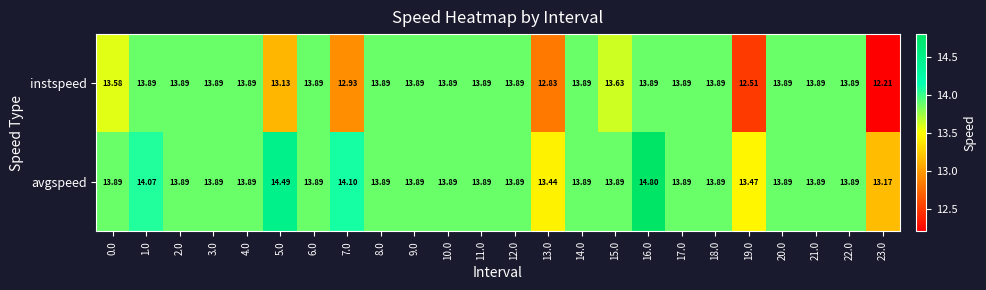

List the series in order of their peak value, highest first.

avgspeed, instspeed